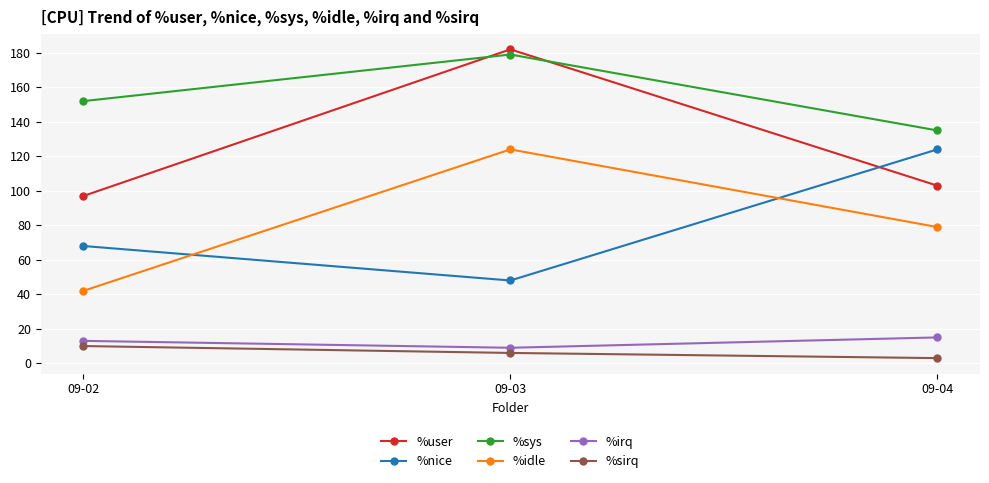

What are all the series names shown in the legend?

%user, %nice, %sys, %idle, %irq, %sirq